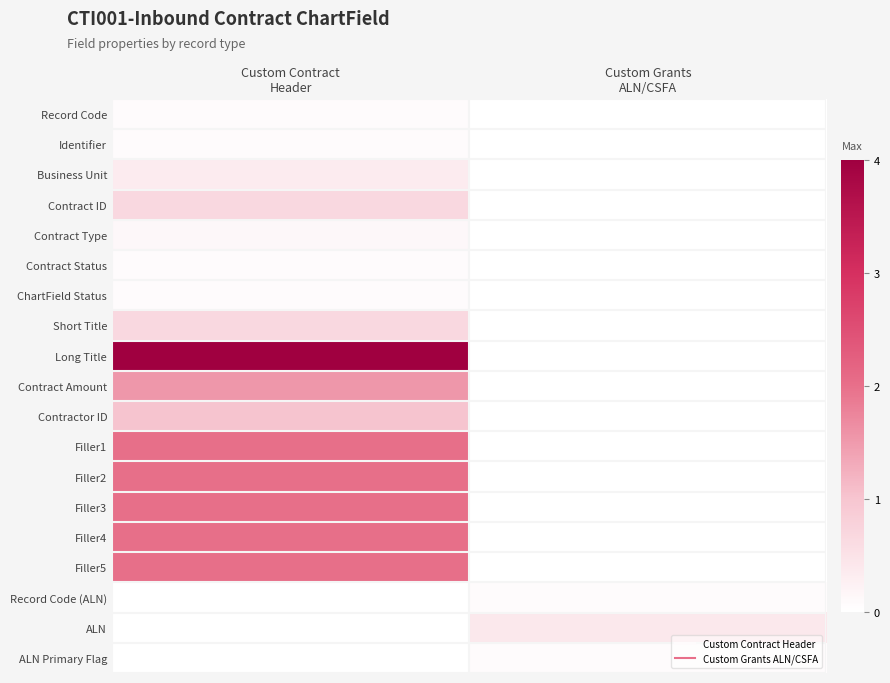

What is the spread (max minus min) of values at Custom Grants
ALN/CSFA?

0.4